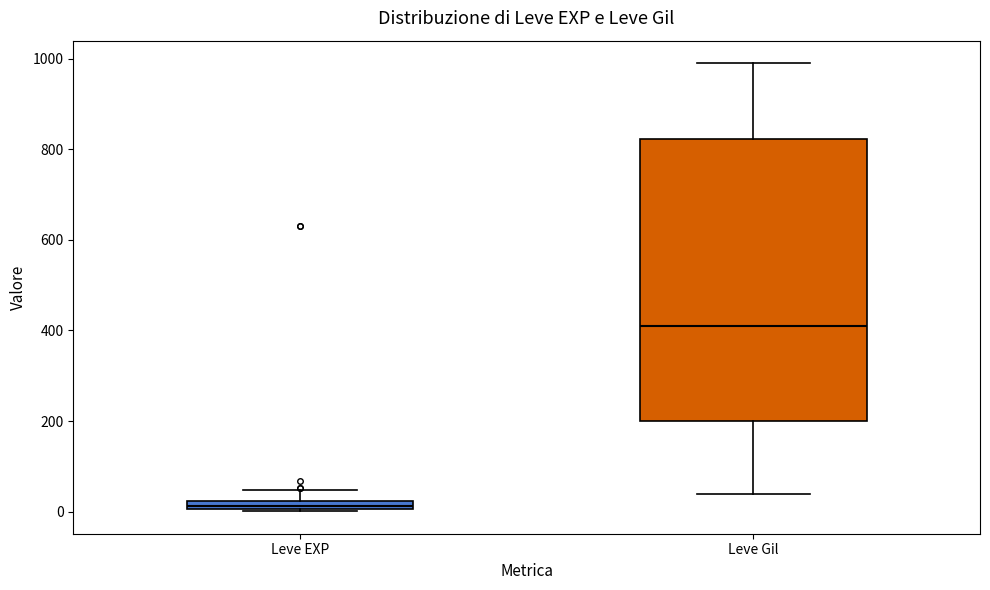

Which box is the tallest, from its lower edge to its upper edge?

Leve Gil